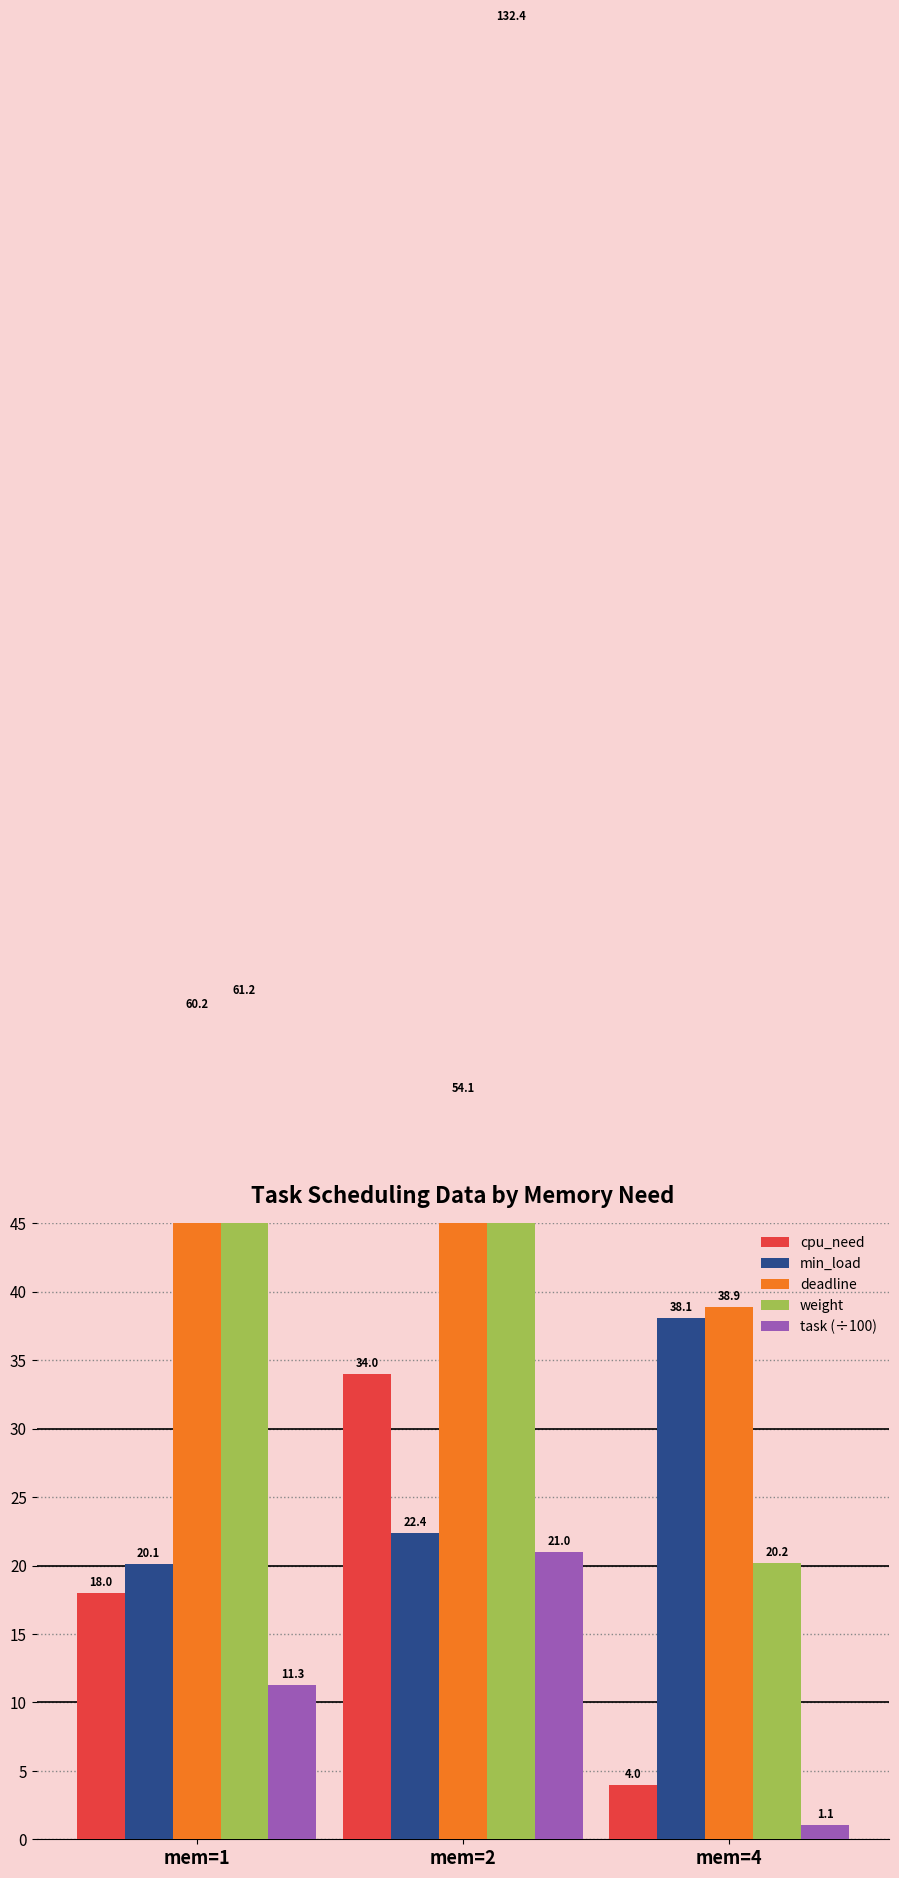

How many series are shown in this chart?

5